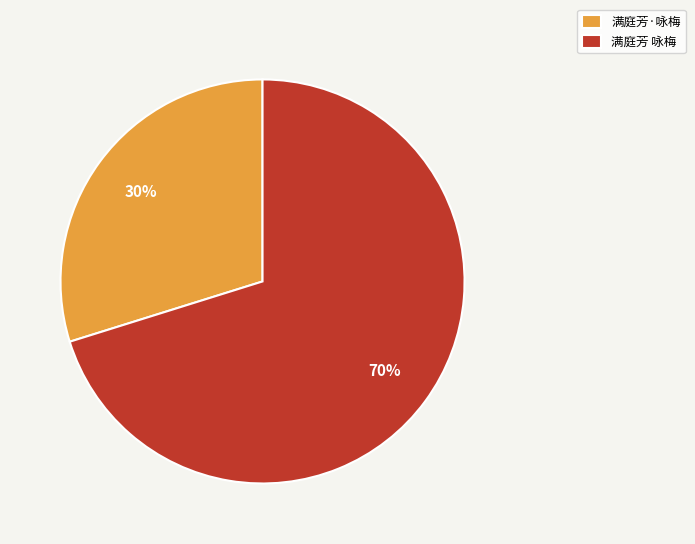

Approximately how many times larger is the value at 满庭芳·咏梅 compared to 满庭芳 咏梅?

0.4